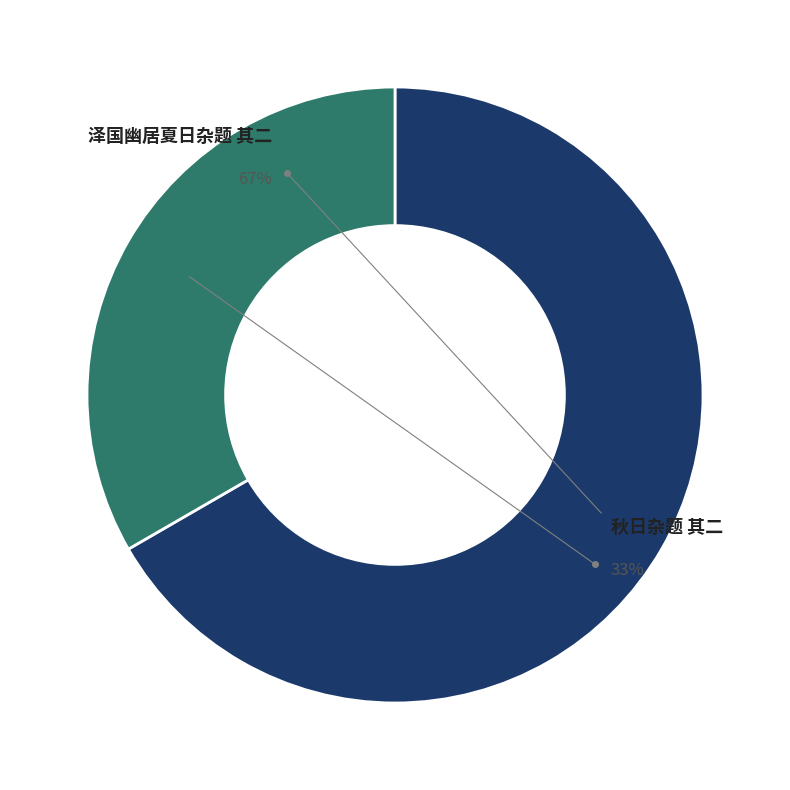

What is the smallest slice in the pie chart?

秋日杂题 其二